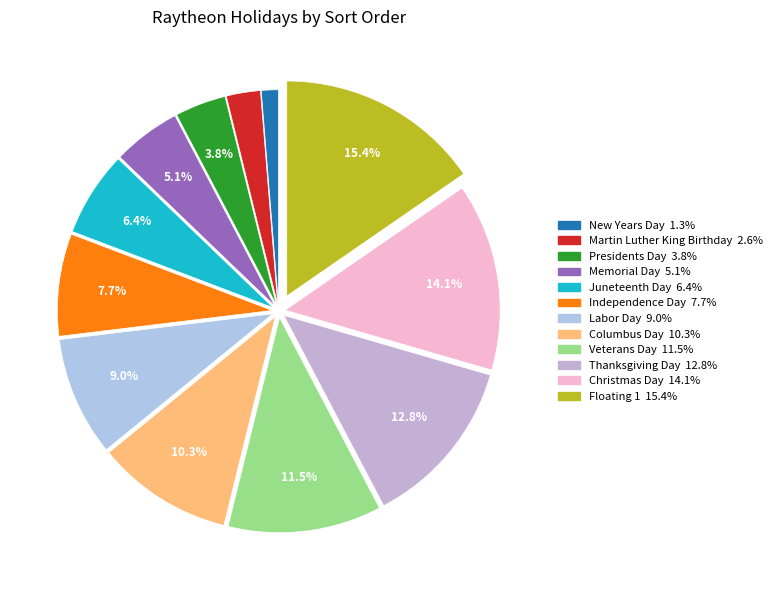

To the nearest percent, what is the difference between the Martin Luther King Birthday and Independence Day slice percentages?

5%